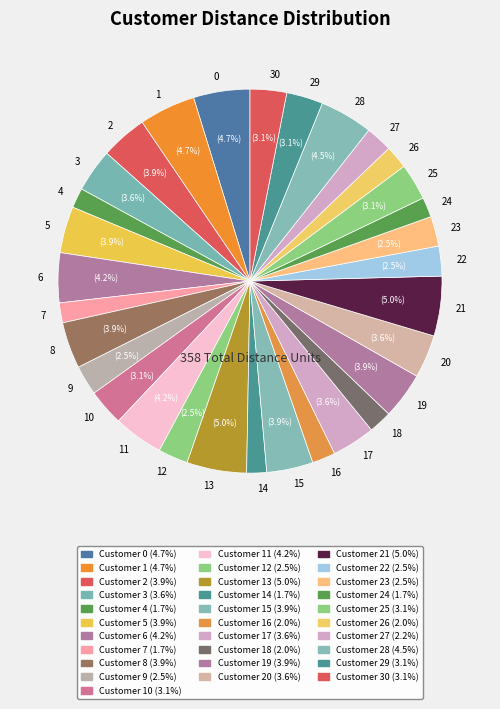

To the nearest percent, what percentage of the pie is 6?

4%